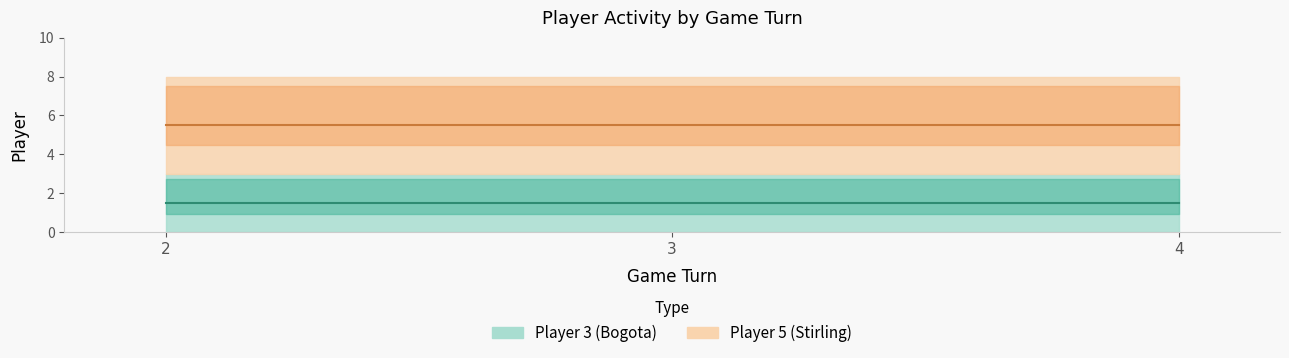

What is the sum of the Player 5 (Stirling) values at 2 and 3?

10